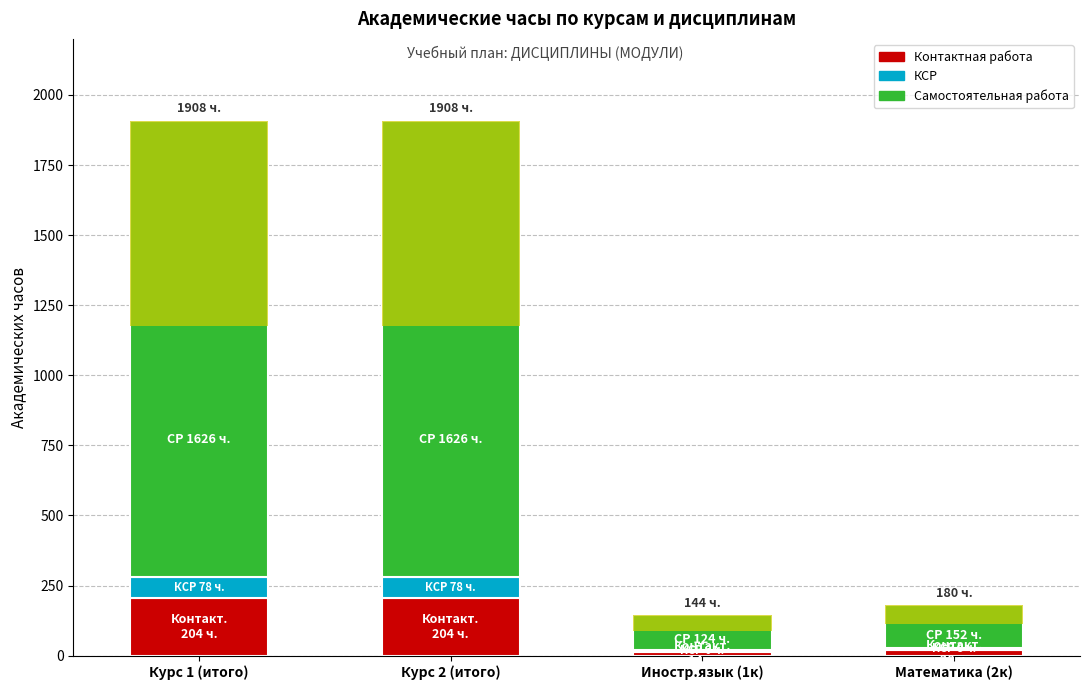

What is the average value of the Контактная работа series?

110